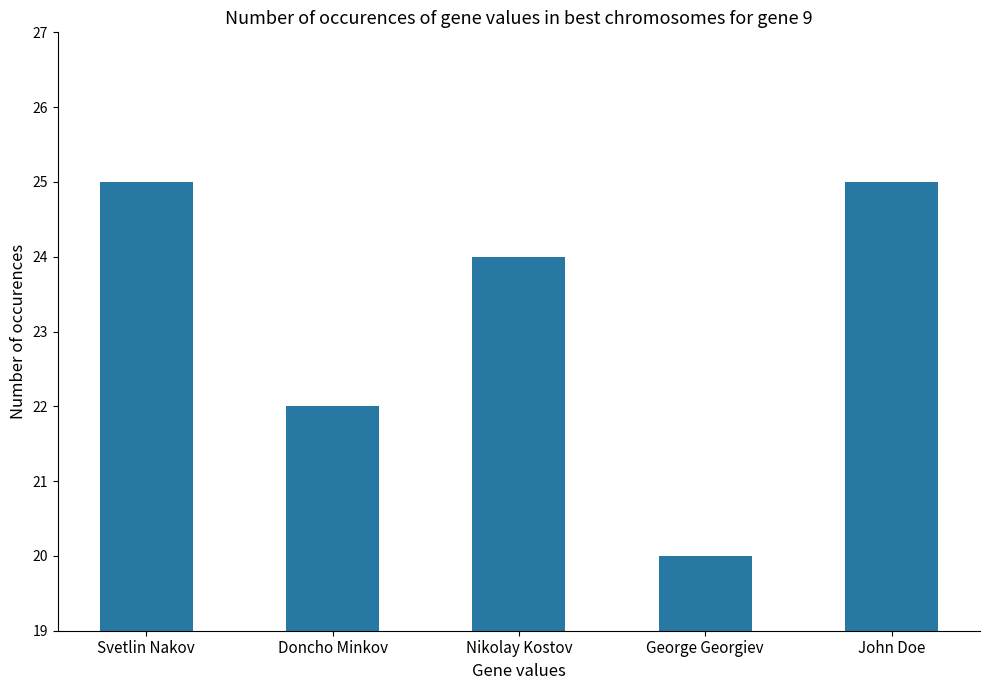

Where is the data nearest to the value 22?

Doncho Minkov